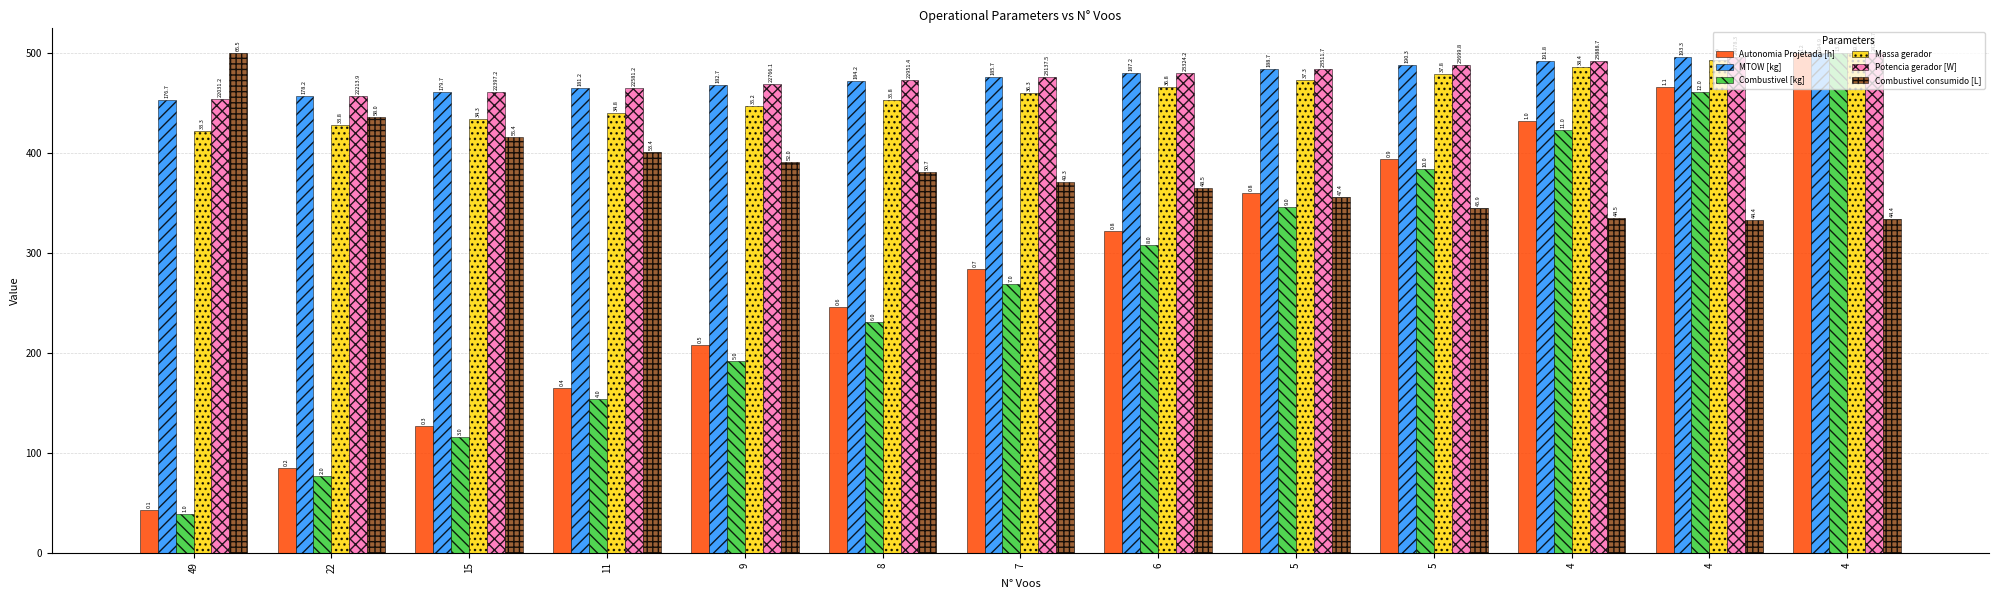

What are all the series names shown in the legend?

Autonomia Projetada [h], MTOW [kg], Combustivel [kg], Massa gerador, Potencia gerador [W], Combustivel consumido [L]